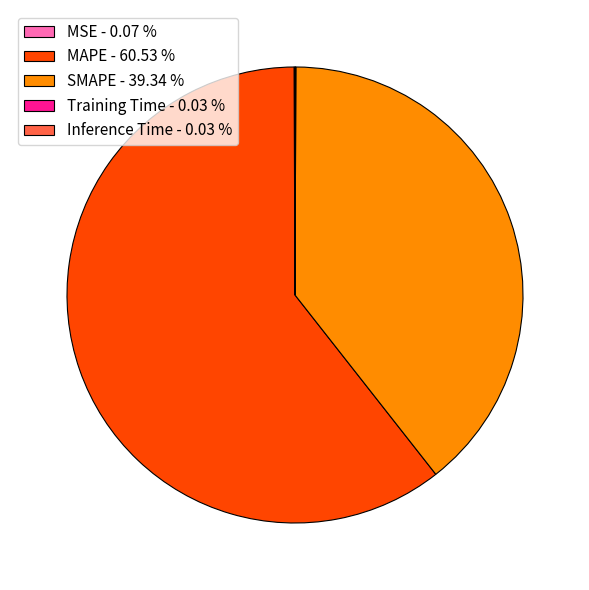

Is MAPE - 60.53 % the majority of the pie?

Yes